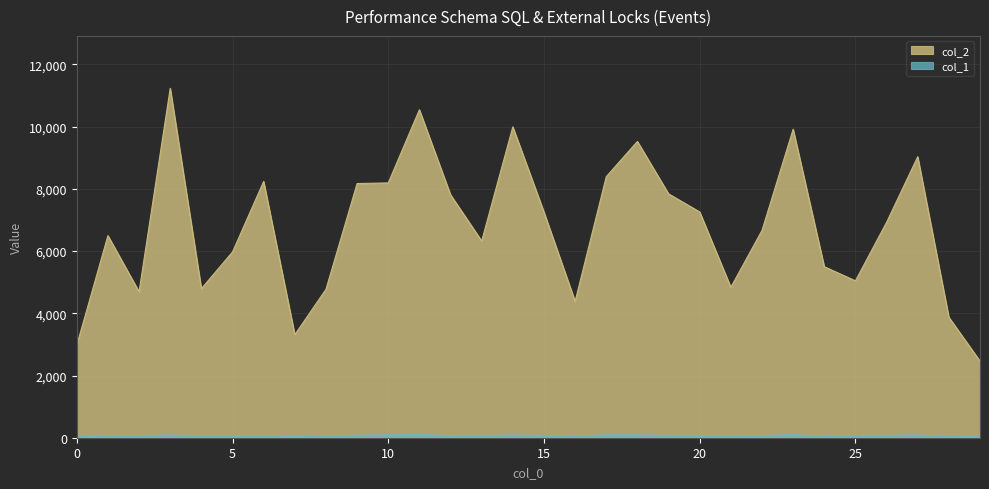

At how many categories does at least one series exceed 4797?

22